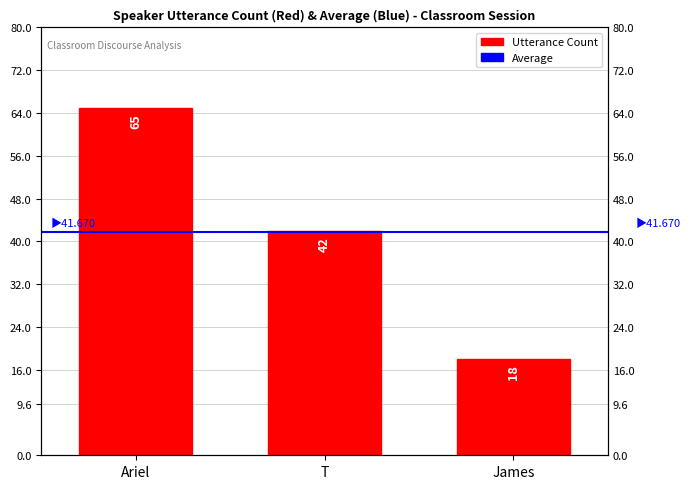

Count the values in the range 18 to 65.

3